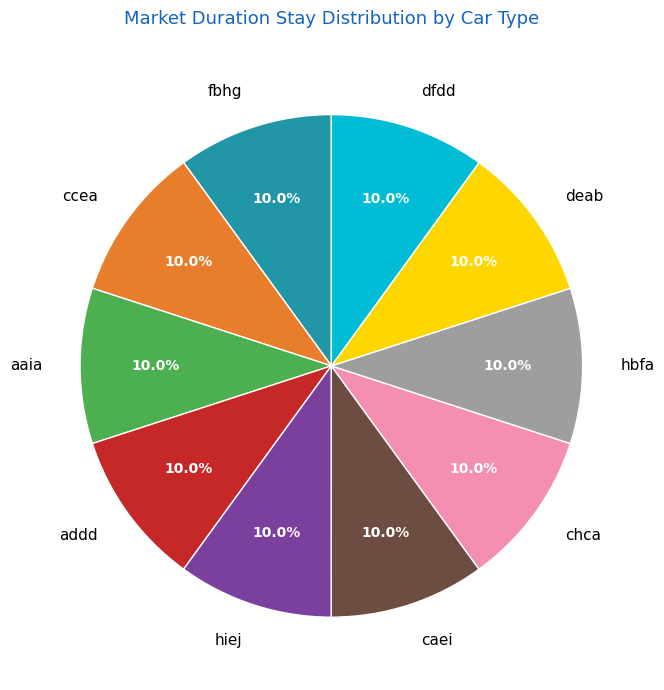

True or false: caei accounts for 21% of the total.

False